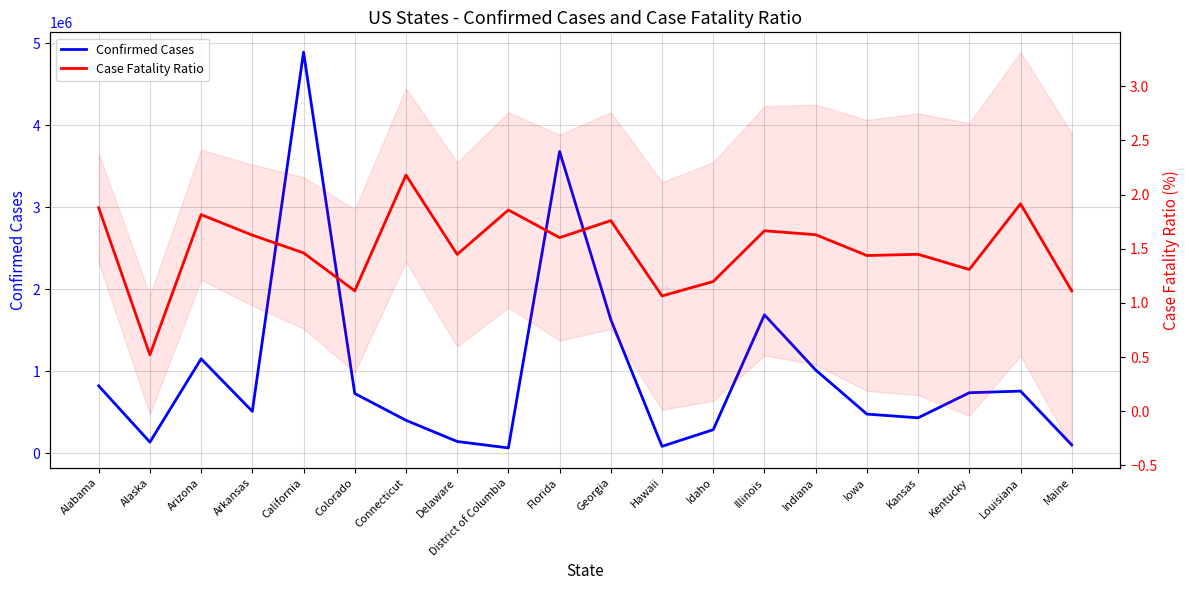

What is the difference between the Confirmed Cases values at Kansas and Illinois?

1254887.0